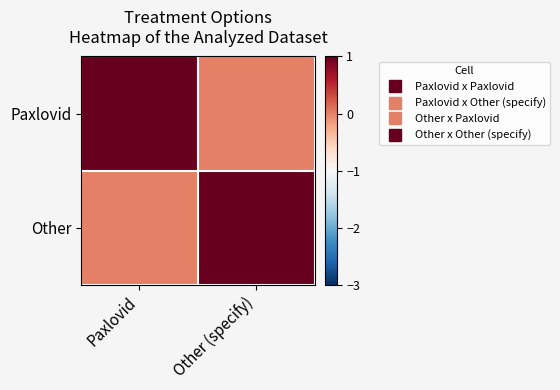

At which category is the sum across all series the highest?

Paxlovid